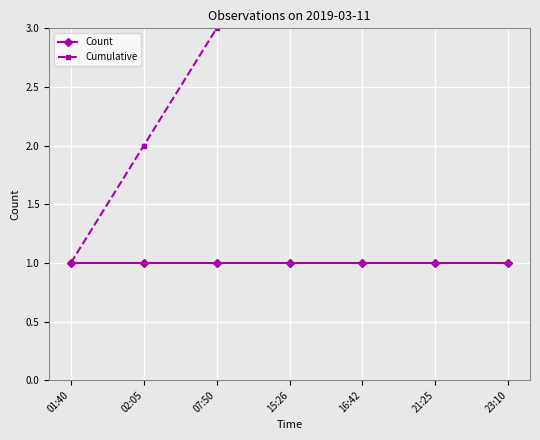

What is the spread (max minus min) of values at 21:25?

5